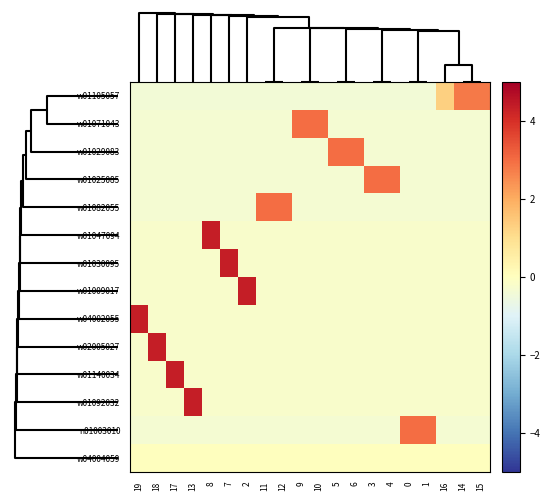

Rank the series at 15 from highest to lowest value.

w01105057, w04004059, w01009017, w01092032, w01140034, w04002055, w01047094, w02005027, w01030095, w01082055, n01003010, w01071043, w01029083, w01025085